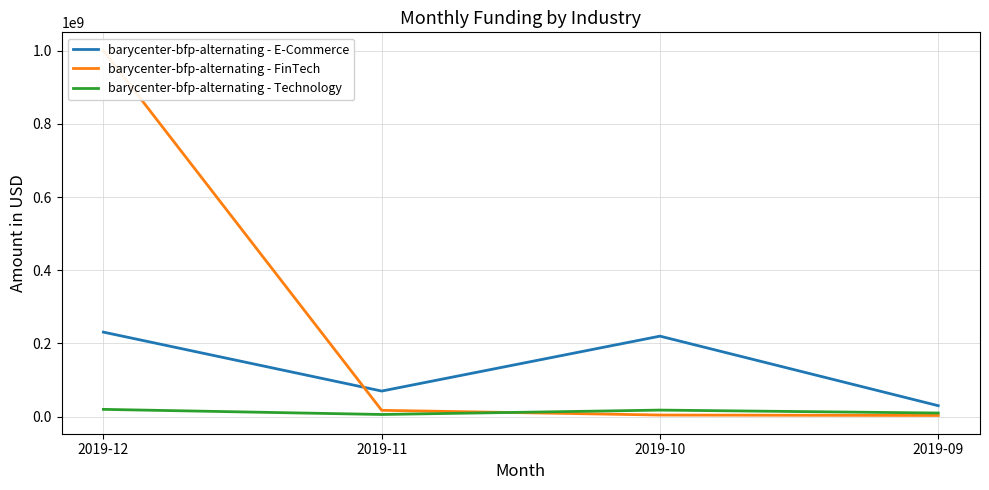

Which series has the largest range (max minus min)?

barycenter-bfp-alternating - FinTech